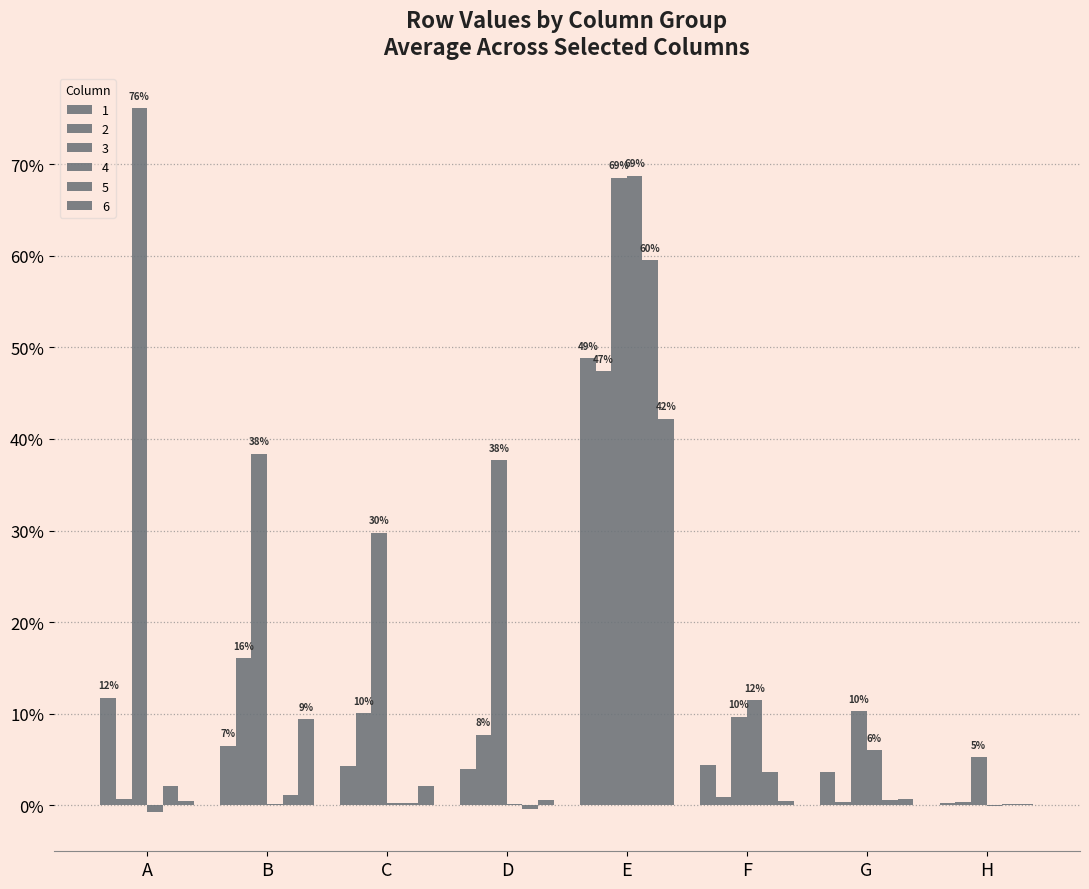

Does the chart contain stacked bars?

No